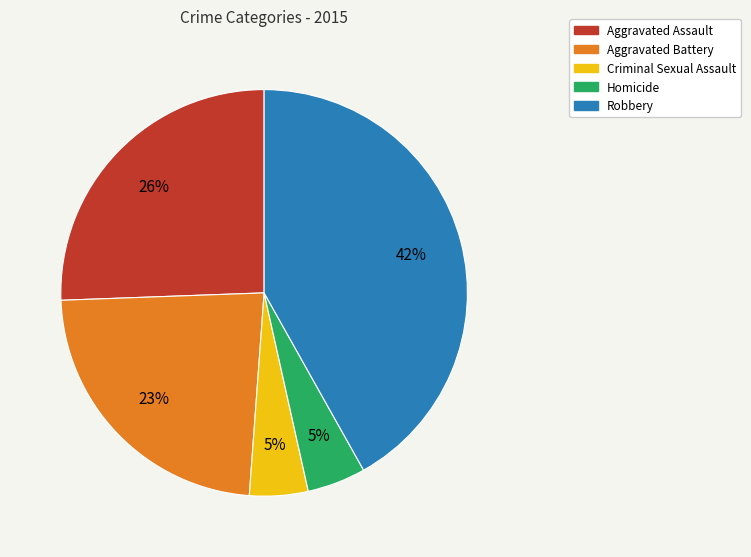

Is it true that Aggravated Assault is 26% of the pie?

True